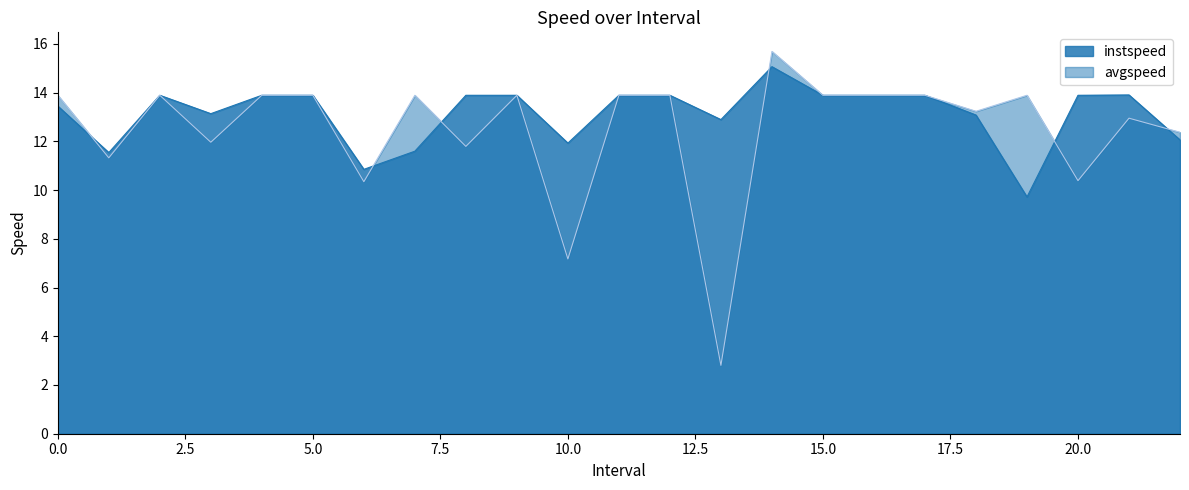

Between which two adjacent categories do avgspeed and instspeed first intersect?

0.0 and 1.0